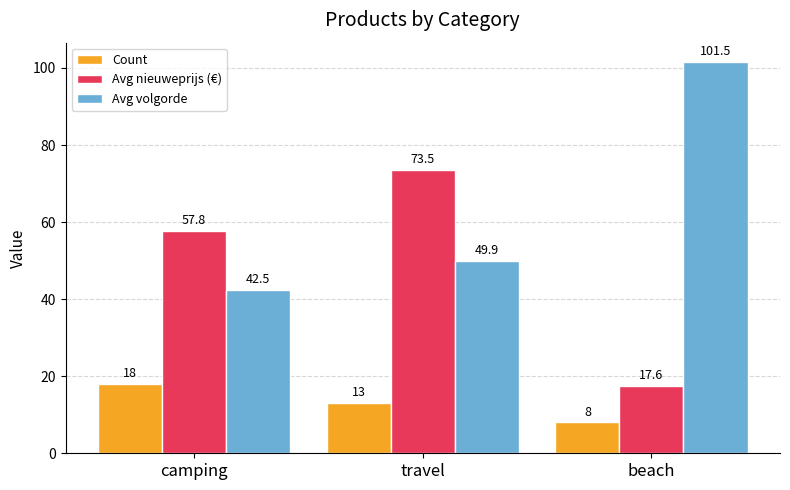

What are all the series names shown in the legend?

Count, Avg nieuweprijs (€), Avg volgorde